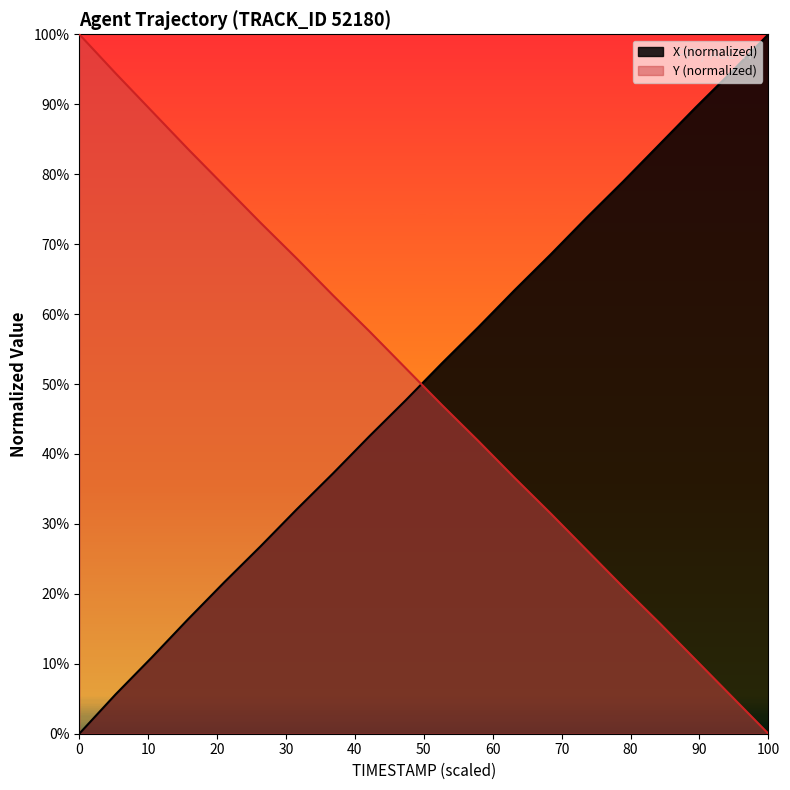

What is the difference between the maximum and minimum values in the Y (normalized) series?

100.0